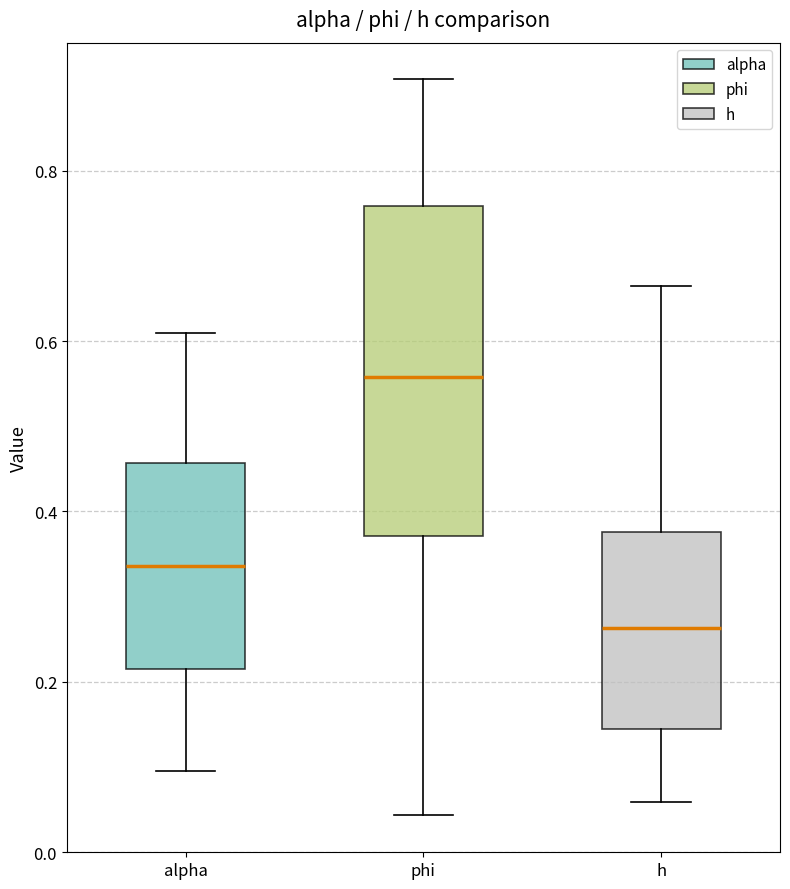

Which box is the tallest, from its lower edge to its upper edge?

phi